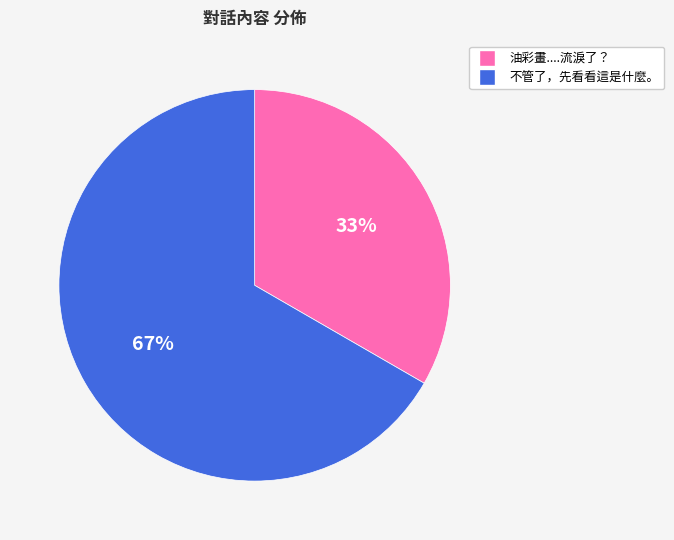

Combined, do 油彩畫....流淚了？ and 不管了，先看看這是什麼。 account for over 50%?

Yes